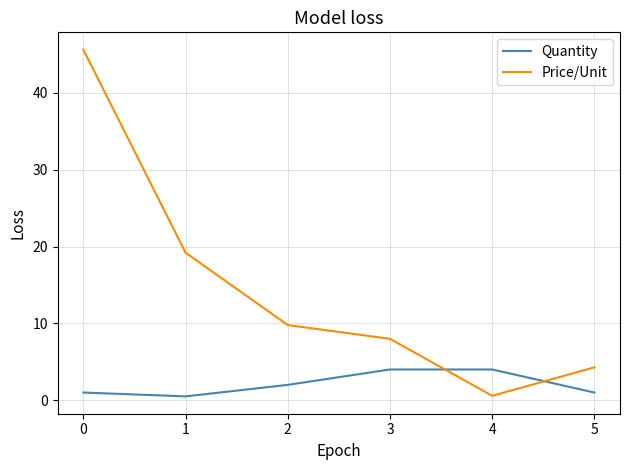

The value of Price/Unit at 1 is 19.2. True or false?

True